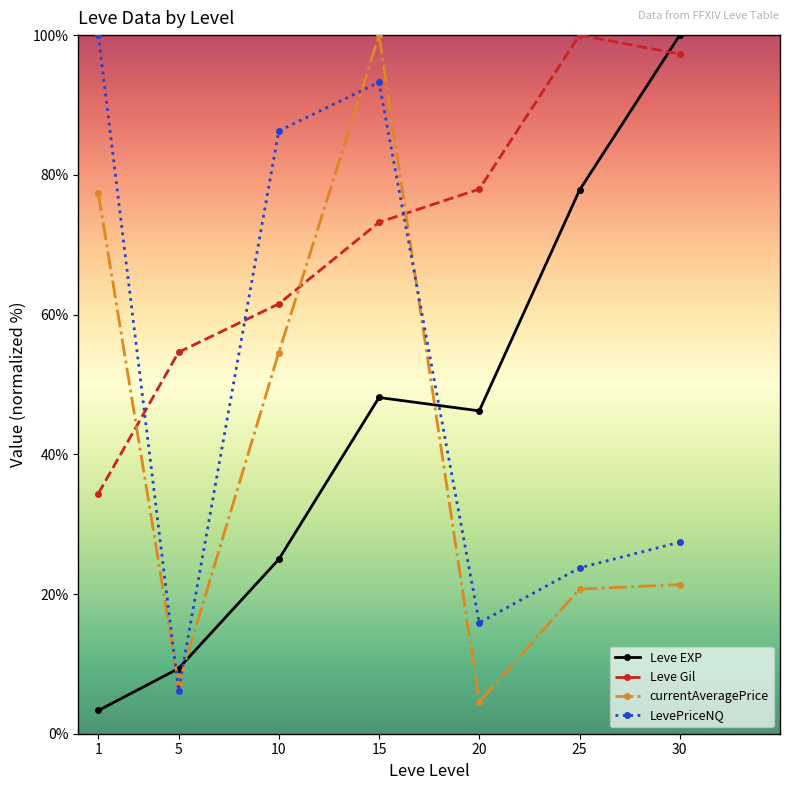

What is the value of the currentAveragePrice point at the 1st from the left?

77.3